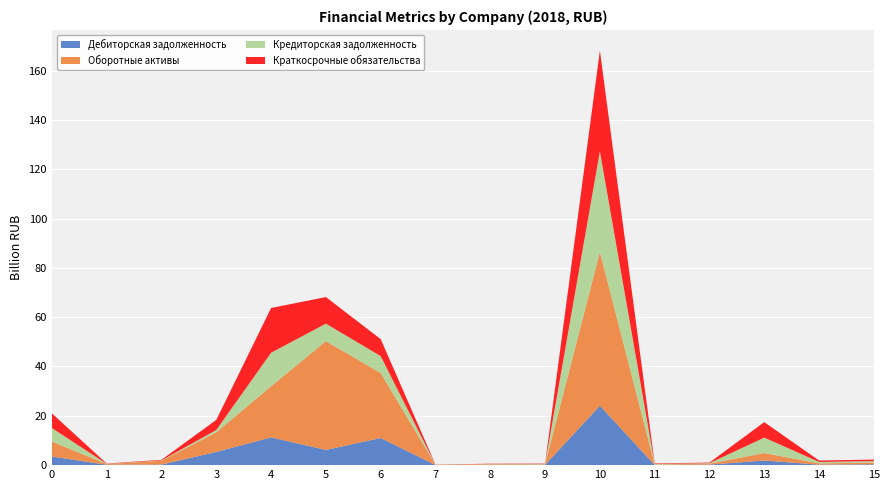

Reading right to left, extract all data points from this chart.

2018, Дебиторская задолж: 340383439.5	202740127.4	1877126114.6	218949681.5	43500636.9	24092142675.2	123931210.2	110446496.8	47075796.2	10995872611.5	6165454777.1	11246701273.9	5362189808.9	228049681.5	156347770.7	3475461146.5
2018, Оборотные активы: 702433121.0	509375159.2	3025082802.5	400156687.9	194750955.4	62349766242.0	226256051.0	281873248.4	122335031.8	26334457324.8	44115340127.4	20771890445.9	7929949681.5	1590216560.5	291463694.3	6077447770.7
2018, Кредиторская задолж: 603021656.1	582197452.2	6268584713.4	183140127.4	226978980.9	40805775796.2	148846496.8	76364331.2	24449681.5	6879279617.8	7086105732.5	13562033758.0	966515286.6	123771337.6	63498726.1	5476906369.4
2018, Краткосрочные обязательства: 603021656.1	582197452.2	6268584713.4	244754777.1	226978980.9	40805775796.2	148846496.8	119785350.3	37847770.7	6879279617.8	10780865605.1	18144133758.0	4090736305.7	227356687.9	129663694.3	5957030573.2